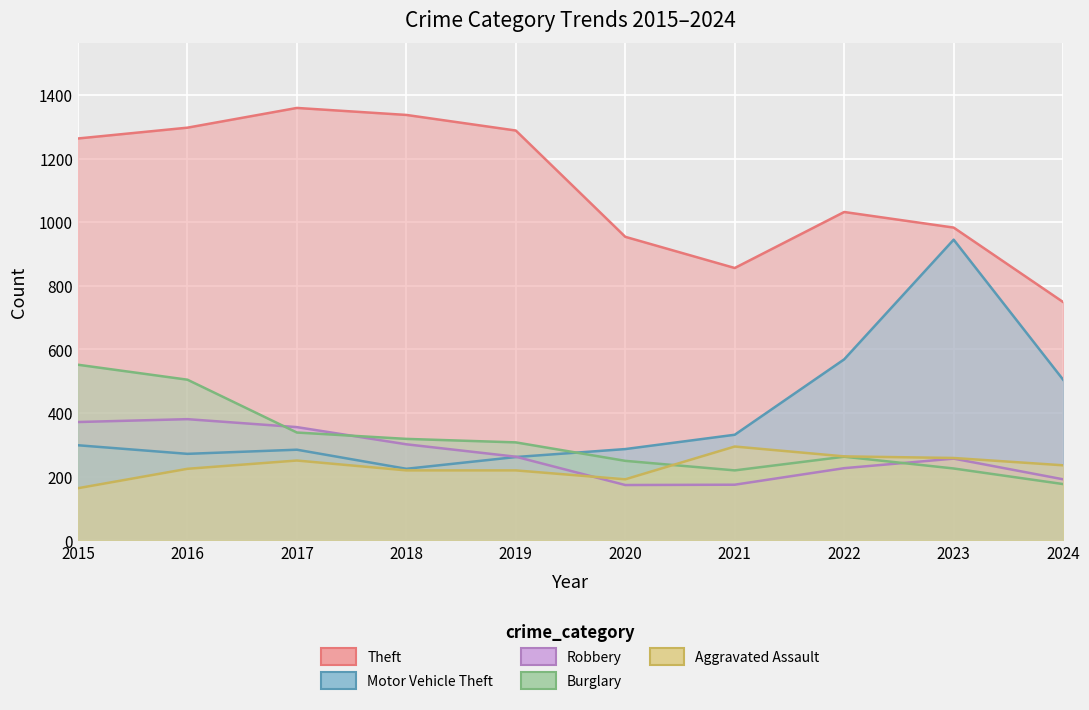

Reading right to left, list all the values displayed in this chart.

Aggravated Assault: 2024=236	2023=259	2022=264	2021=295	2020=192	2019=220	2018=220	2017=251	2016=225	2015=164
Burglary: 2024=177	2023=226	2022=263	2021=220	2020=250	2019=308	2018=319	2017=339	2016=505	2015=552
Motor Vehicle Theft: 2024=505	2023=945	2022=569	2021=332	2020=287	2019=262	2018=225	2017=285	2016=272	2015=299
Robbery: 2024=192	2023=257	2022=227	2021=175	2020=174	2019=263	2018=302	2017=356	2016=381	2015=372
Theft: 2024=749	2023=983	2022=1032	2021=856	2020=954	2019=1288	2018=1337	2017=1359	2016=1297	2015=1263